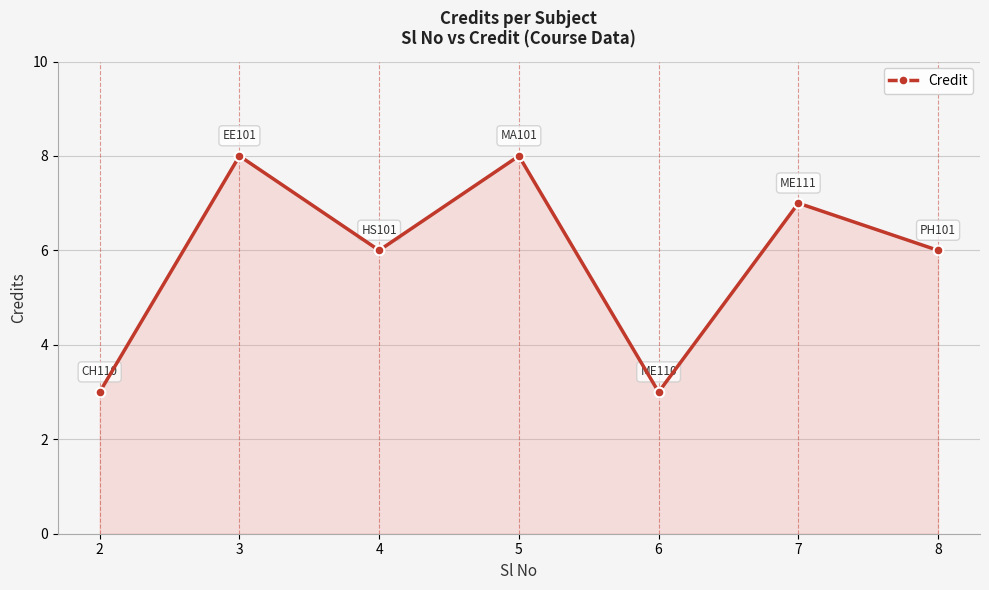

What is the value of the 5th point from the left?

3